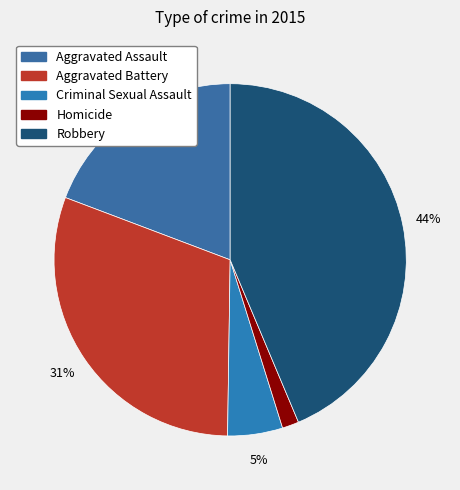

Between Homicide and Aggravated Assault, which is larger?

Aggravated Assault